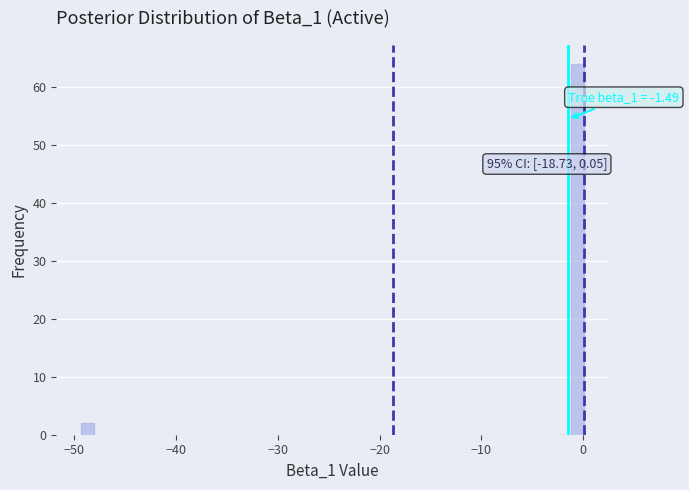

Around what value on the x-axis is the tallest bar? Give the approximate position of its centre, as read against the axis.

-1